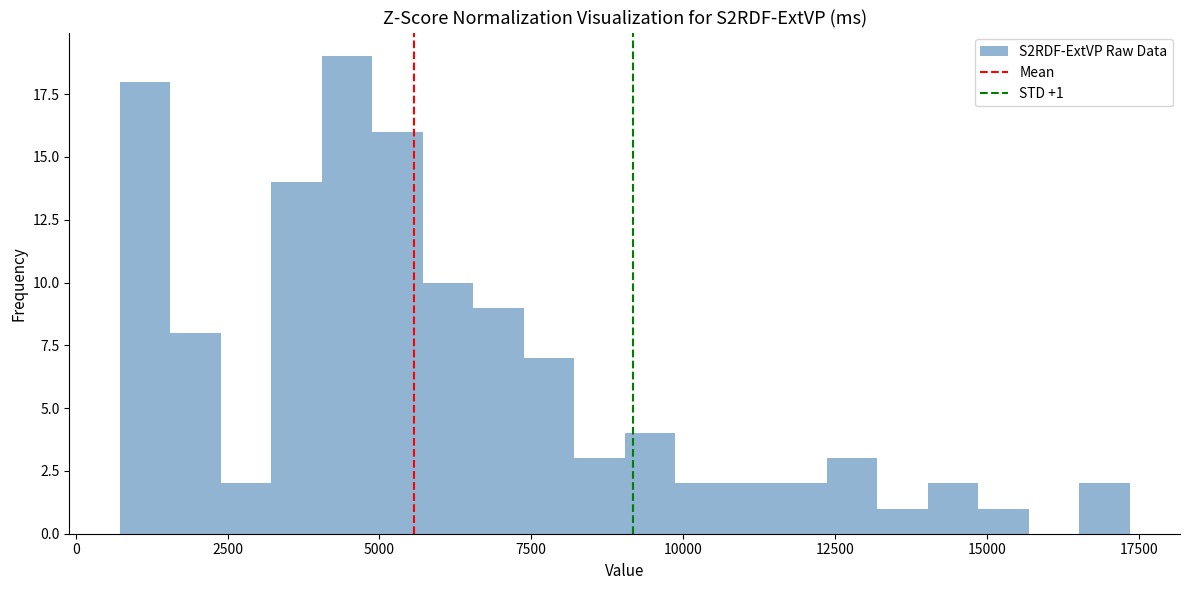

Read against the x-axis, roughly where is the centre of the tallest bar?

4500